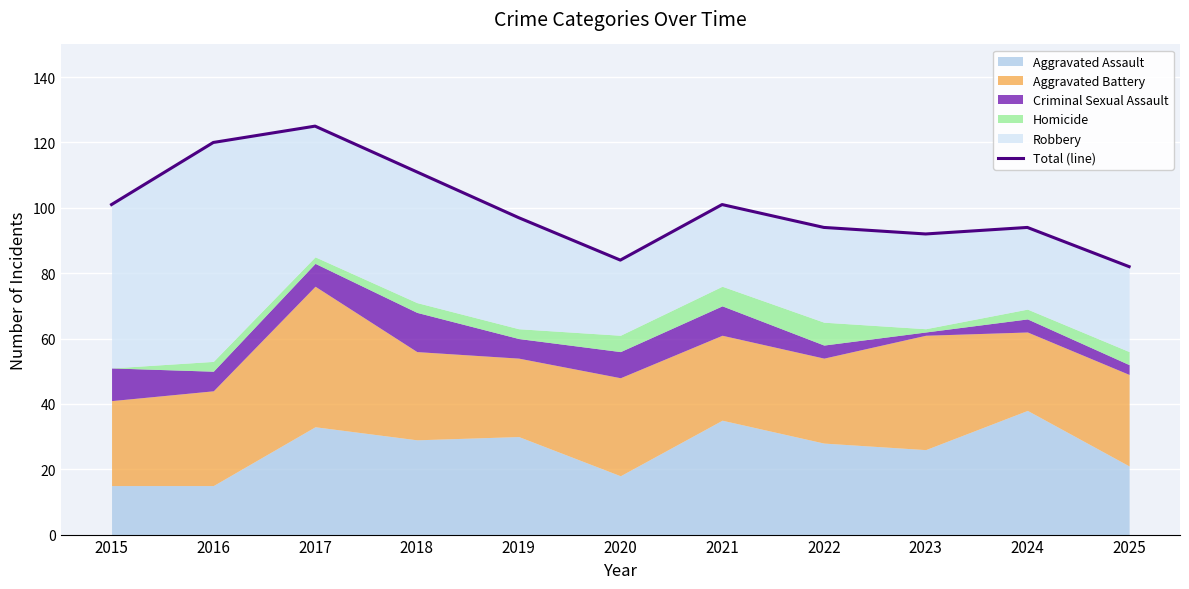

At which category does the data reach its first local valley?

2020